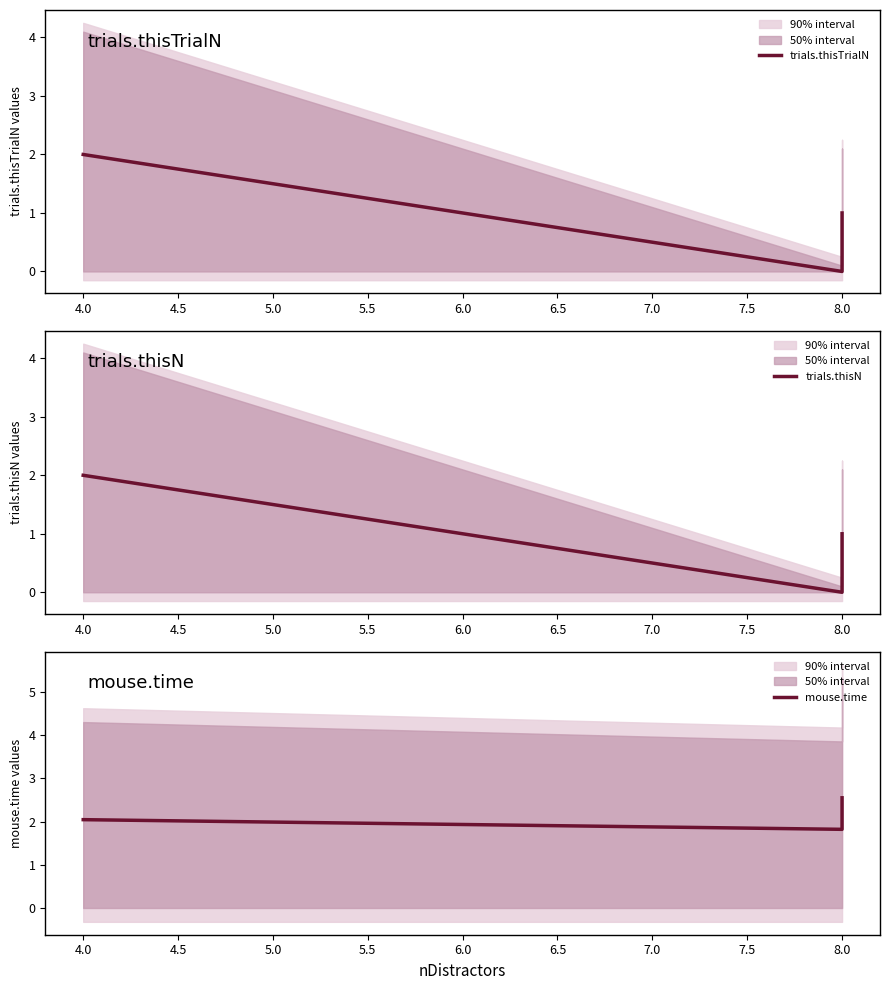

What is the sum of all trials.thisTrialN values?

3.0